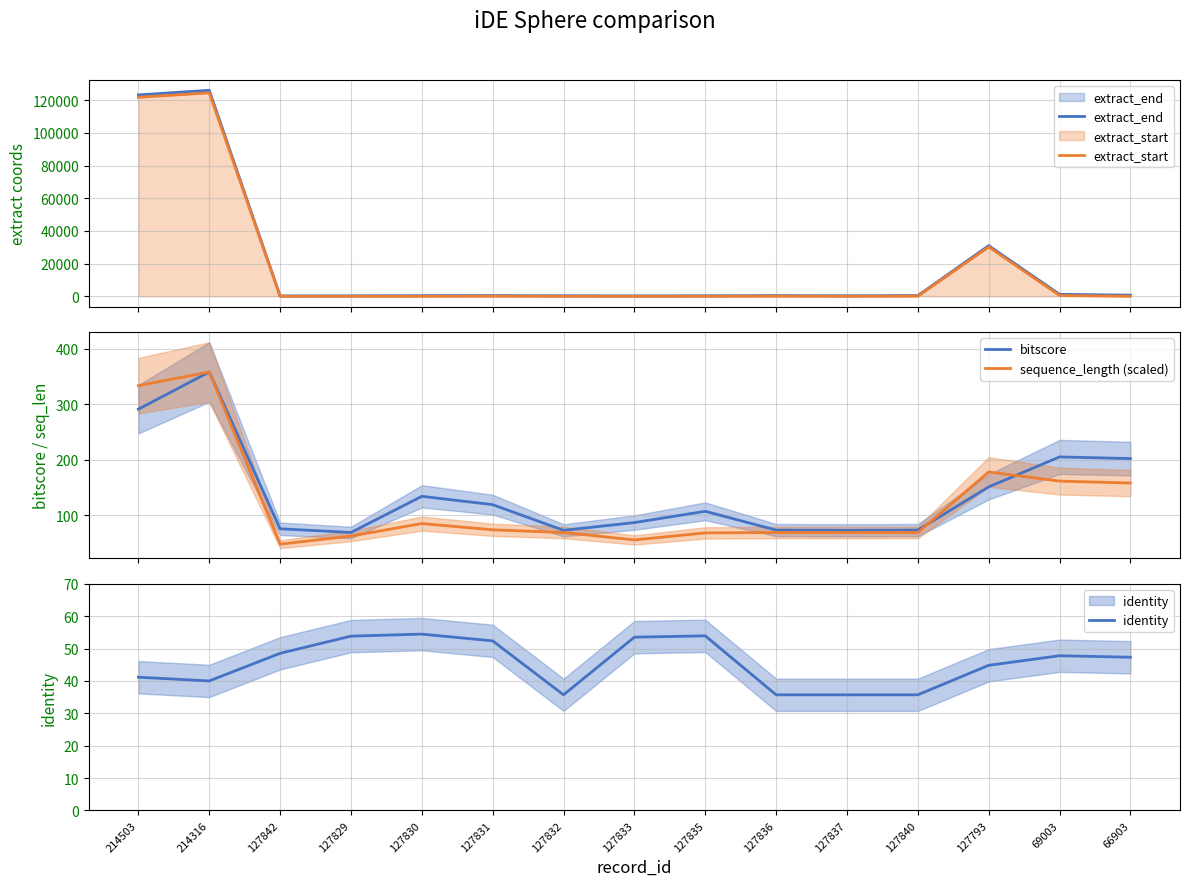

The value of sequence_length (scaled) at 127793 is 177.8. True or false?

True